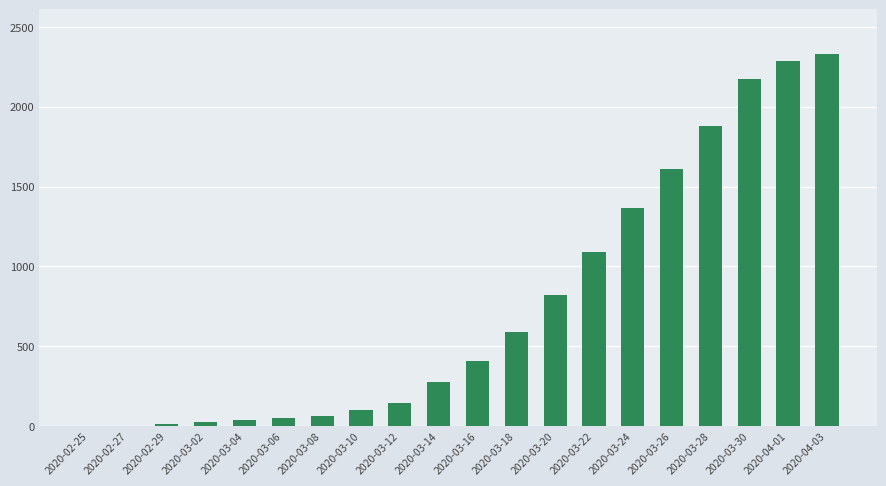

Is it true that the value at 2020-03-26 is 2486?

False